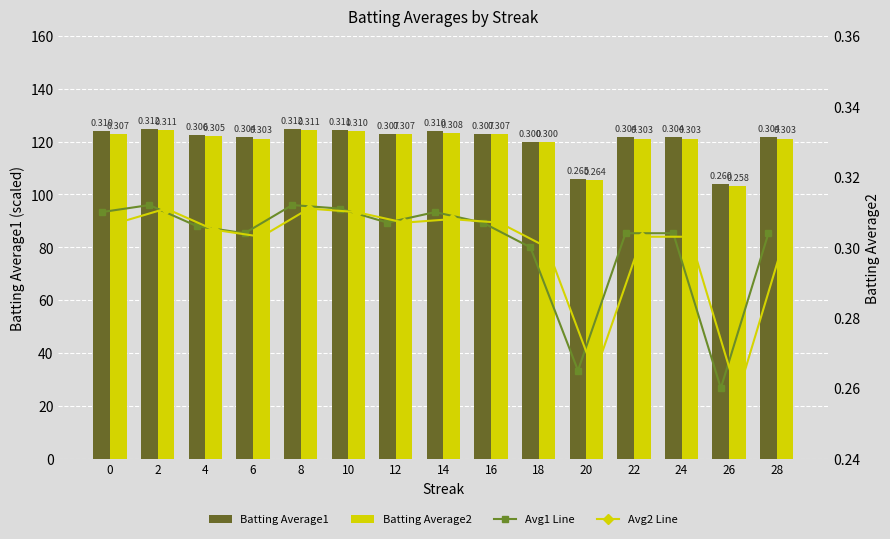

What is the sum of the Avg2 Line values at 6 and 22?

0.6